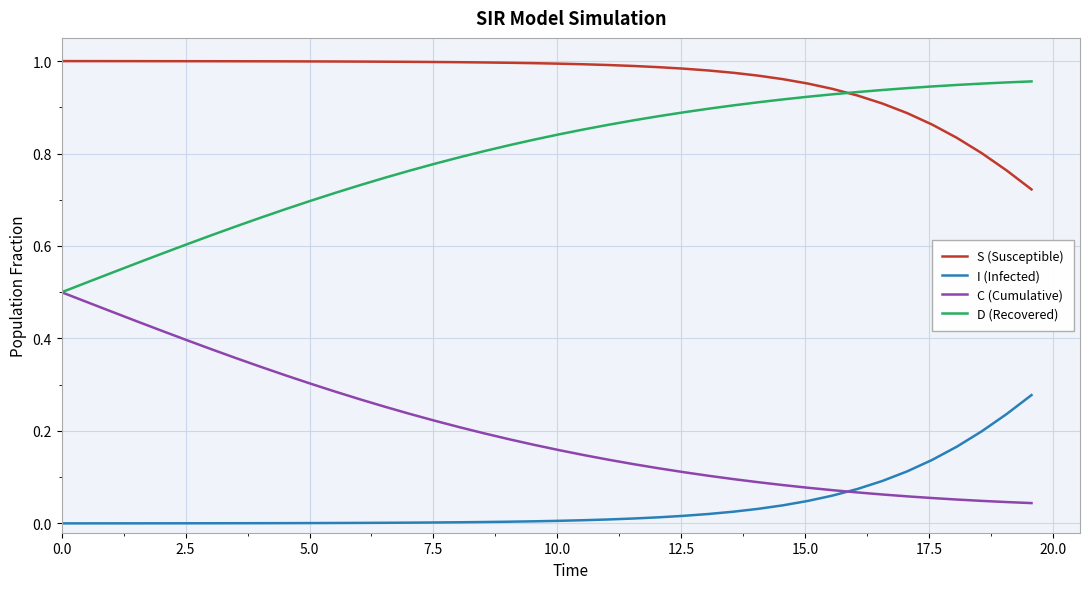

List the series in order of their overall mean, lowest first.

I (Infected), C (Cumulative), D (Recovered), S (Susceptible)